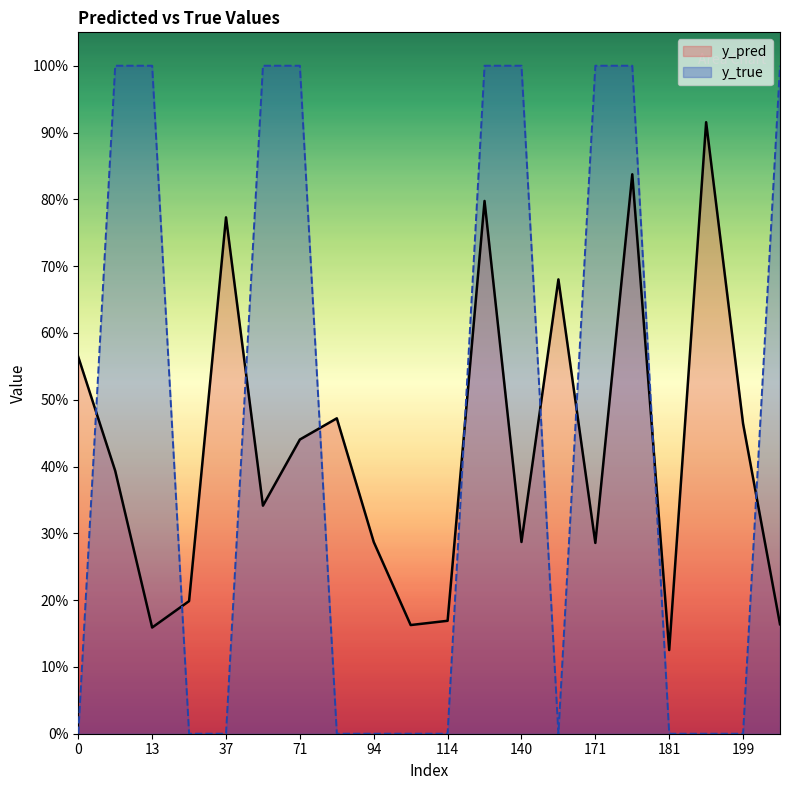

What is the lowest value of the y_pred series?

0.1